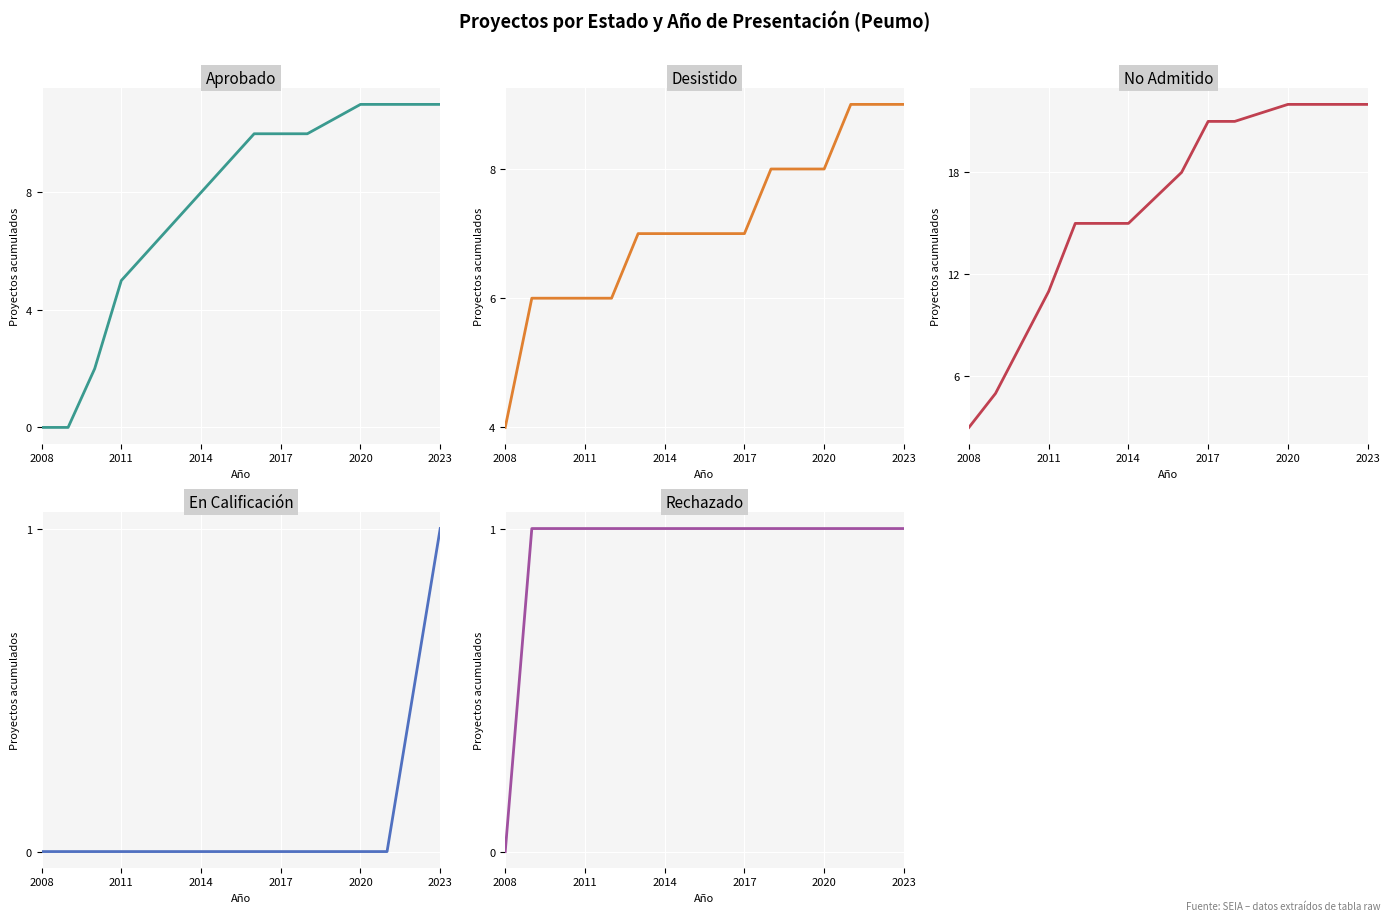

What is the difference between the highest and lowest values at 2017?

21